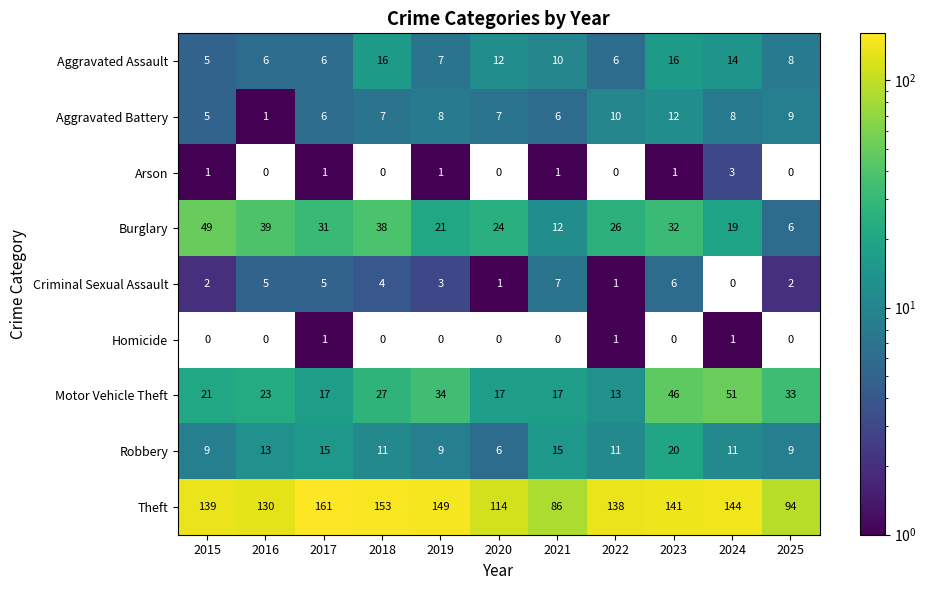

Which series has the largest total across all categories?

Theft